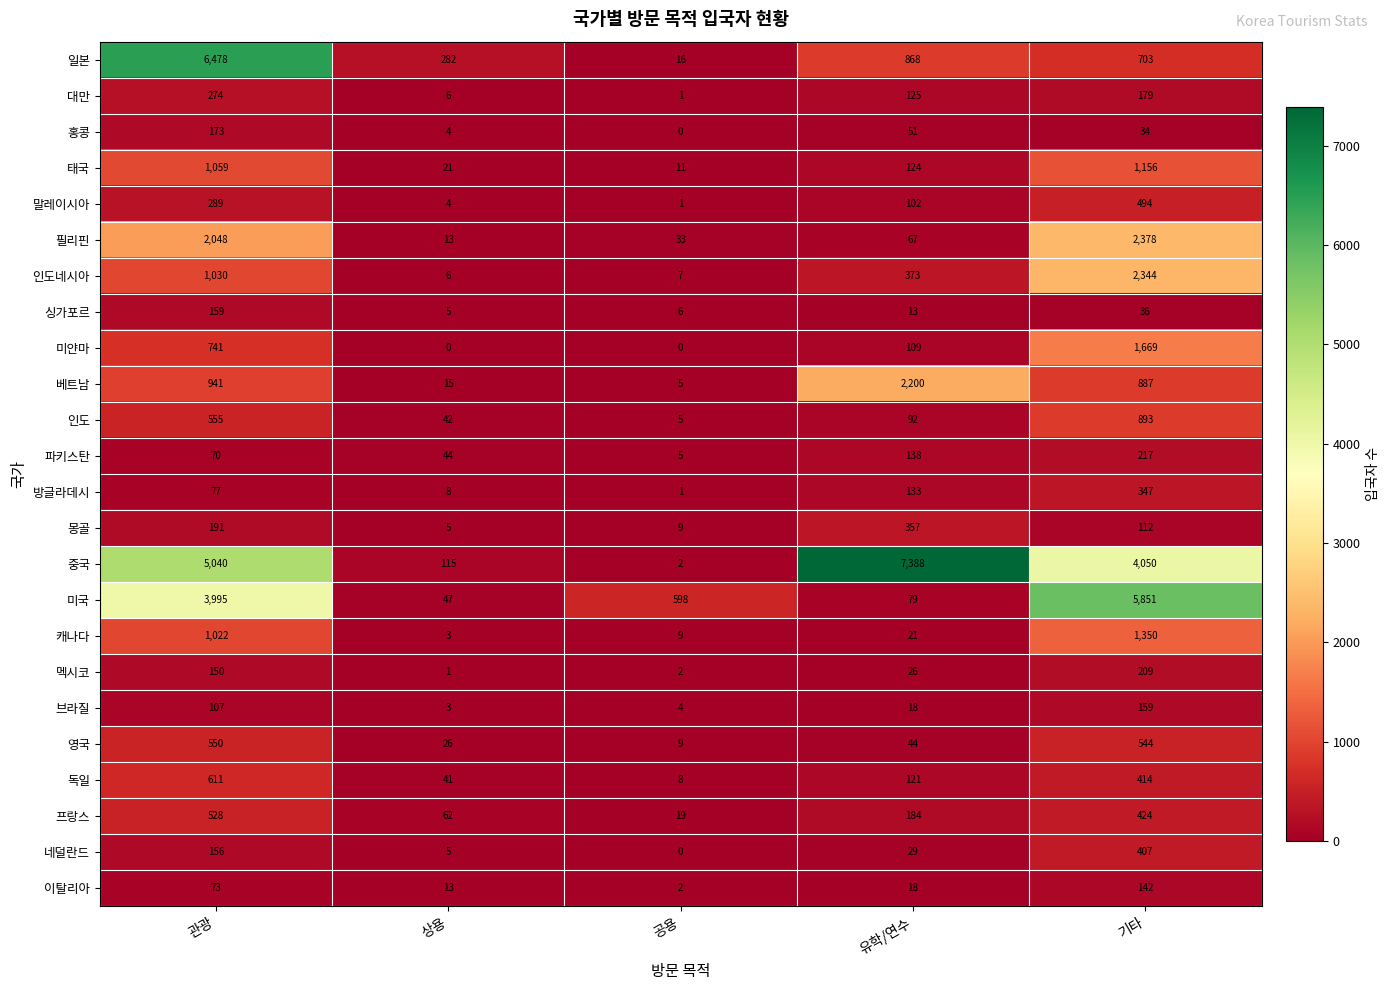

At which label is 중국 closest to 3695?

기타